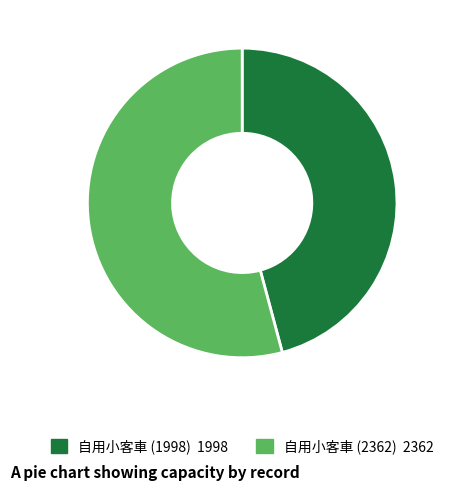

Is there any slice that represents more than half of the pie?

Yes